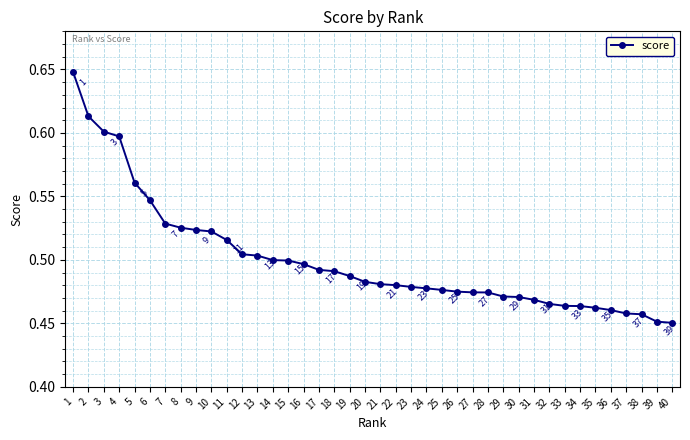

How many lines are shown in the chart?

1